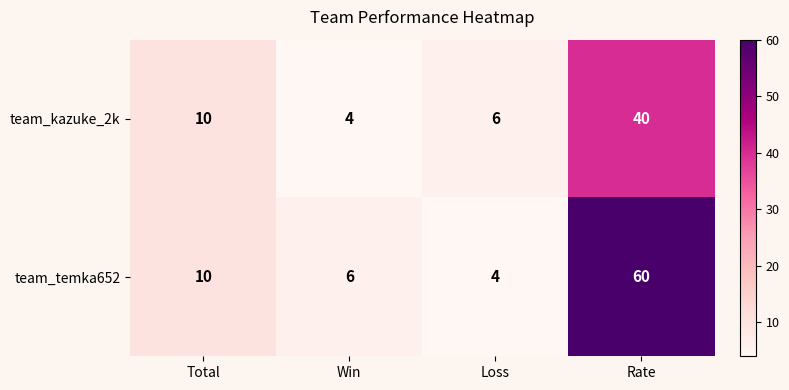

What is the difference between the maximum and minimum values in the team_temka652 series?

56